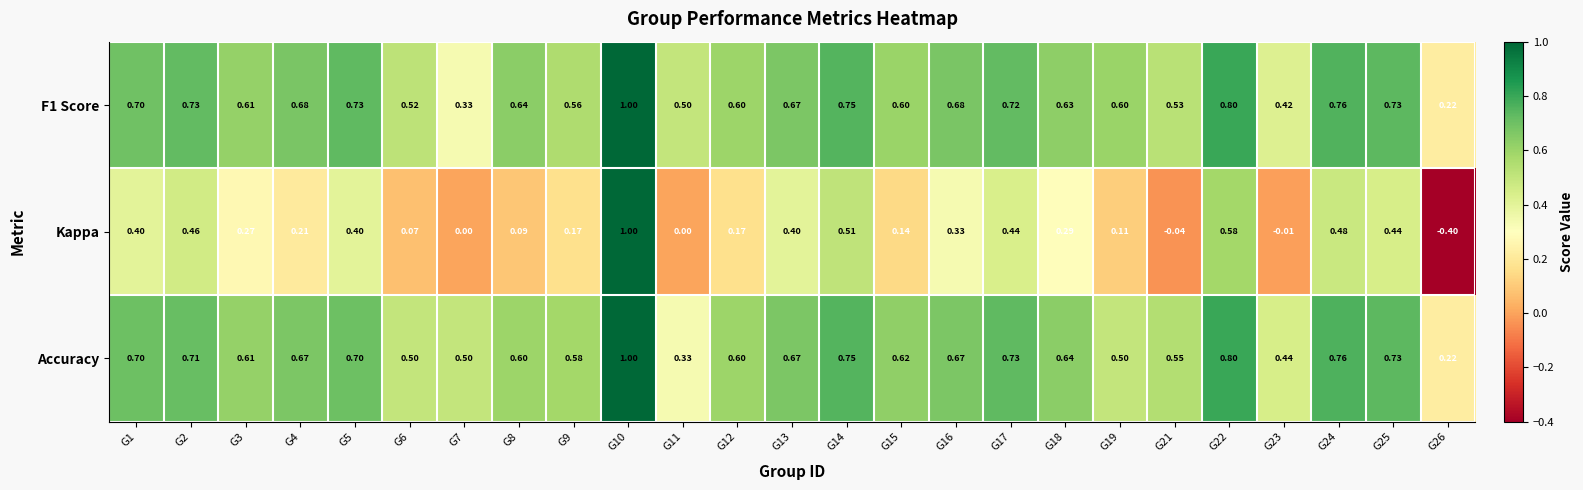

Which series changed the most between G5 and G24?

Kappa